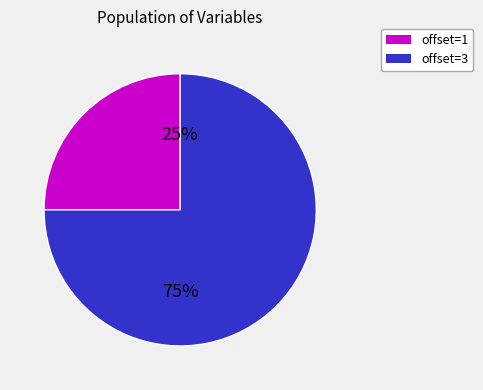

How many slices are in this pie chart?

2